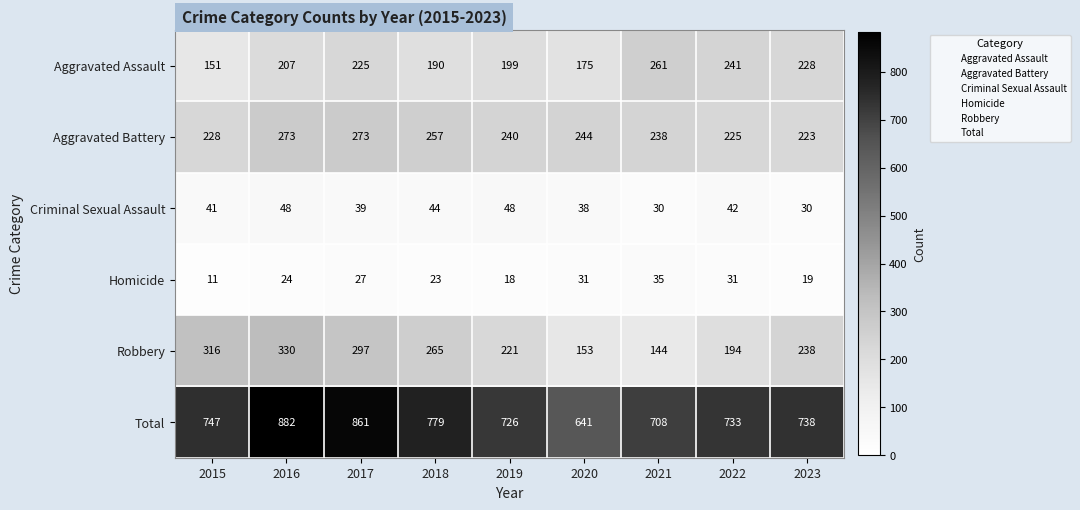

At which label is Aggravated Assault closest to 206?

2016